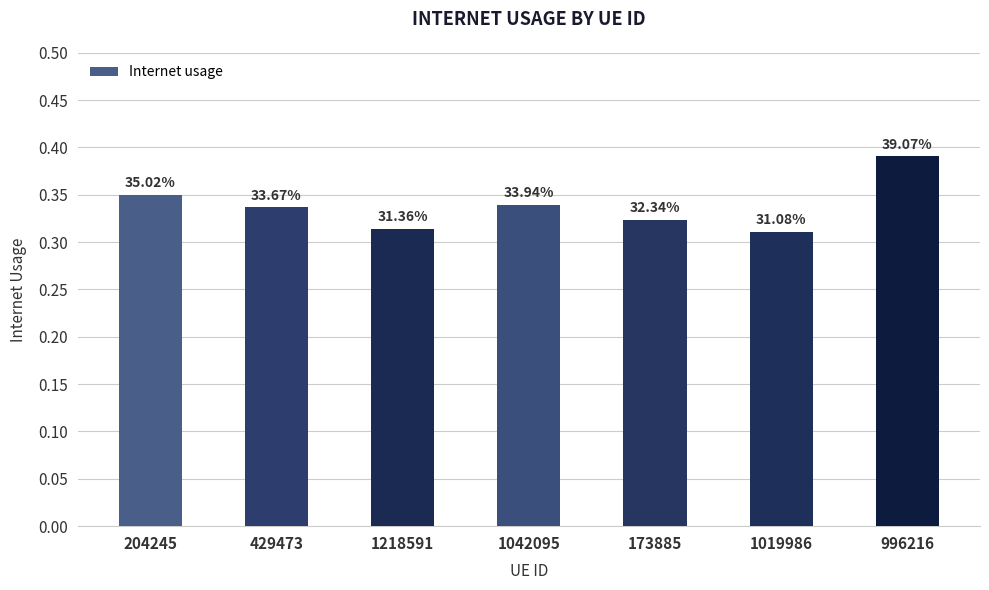

Between 996216 and 429473, which is larger?

996216